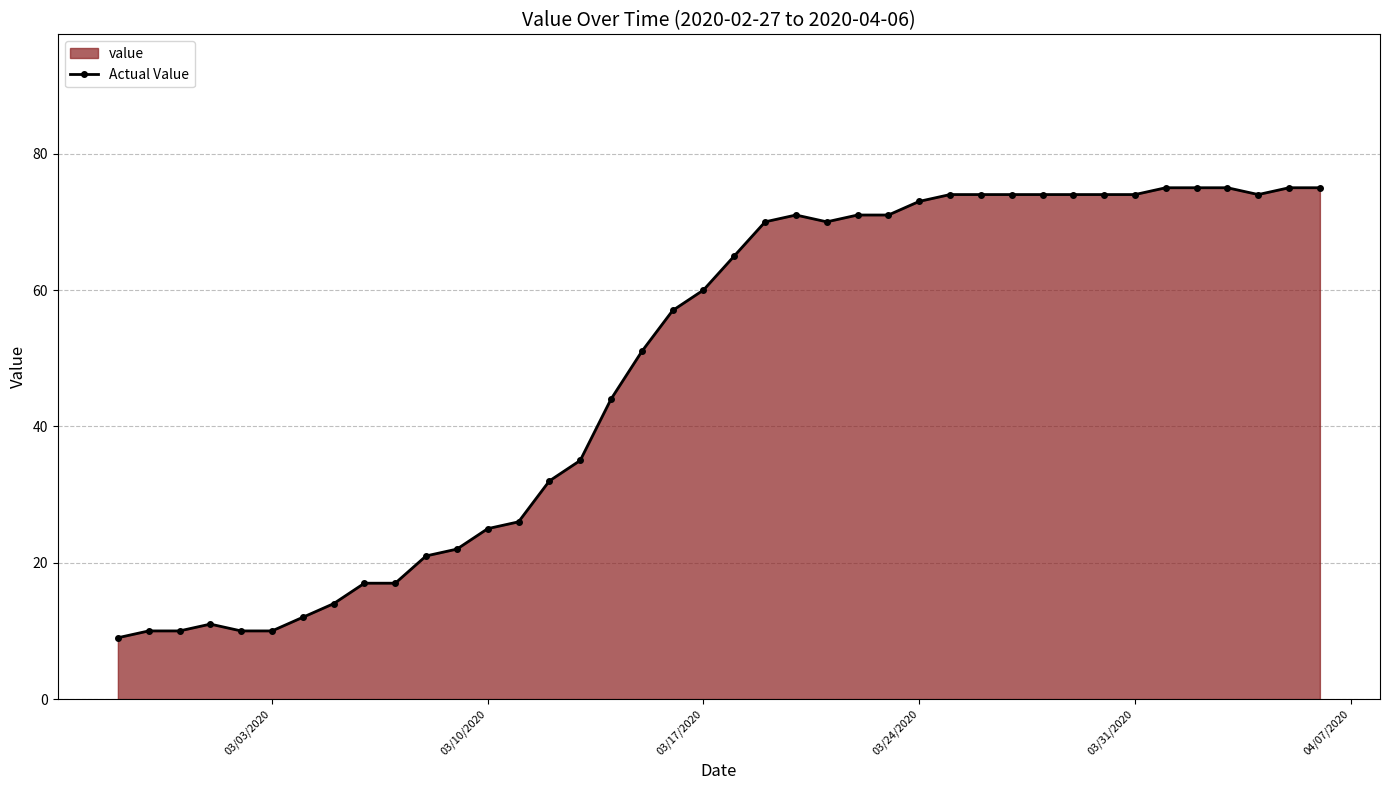

What is the average value?

49